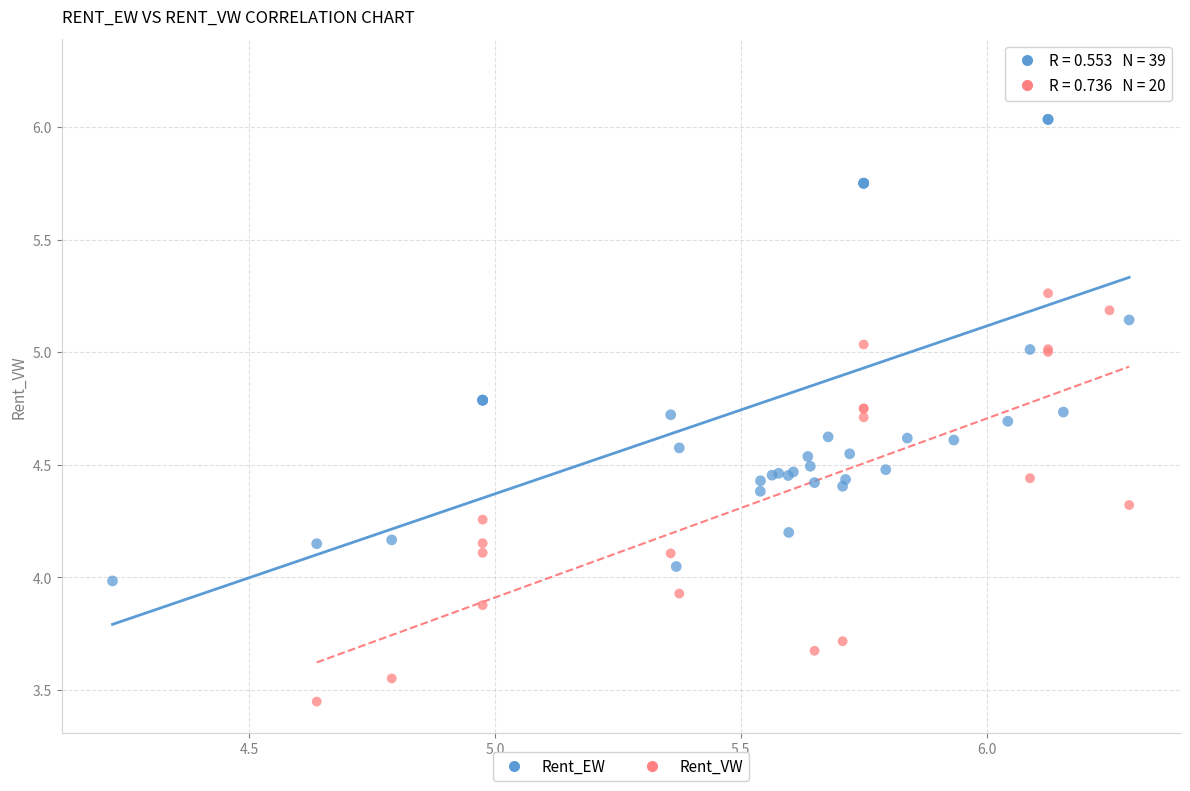

Which series reaches the minimum Y coordinate?

Rent_VW